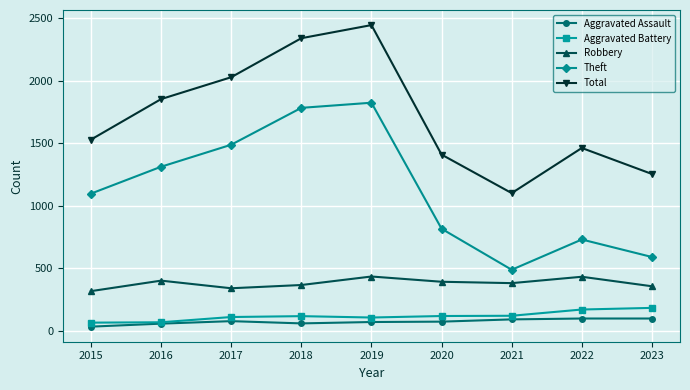

What is the value of the Robbery point at the 7th from the left?

382